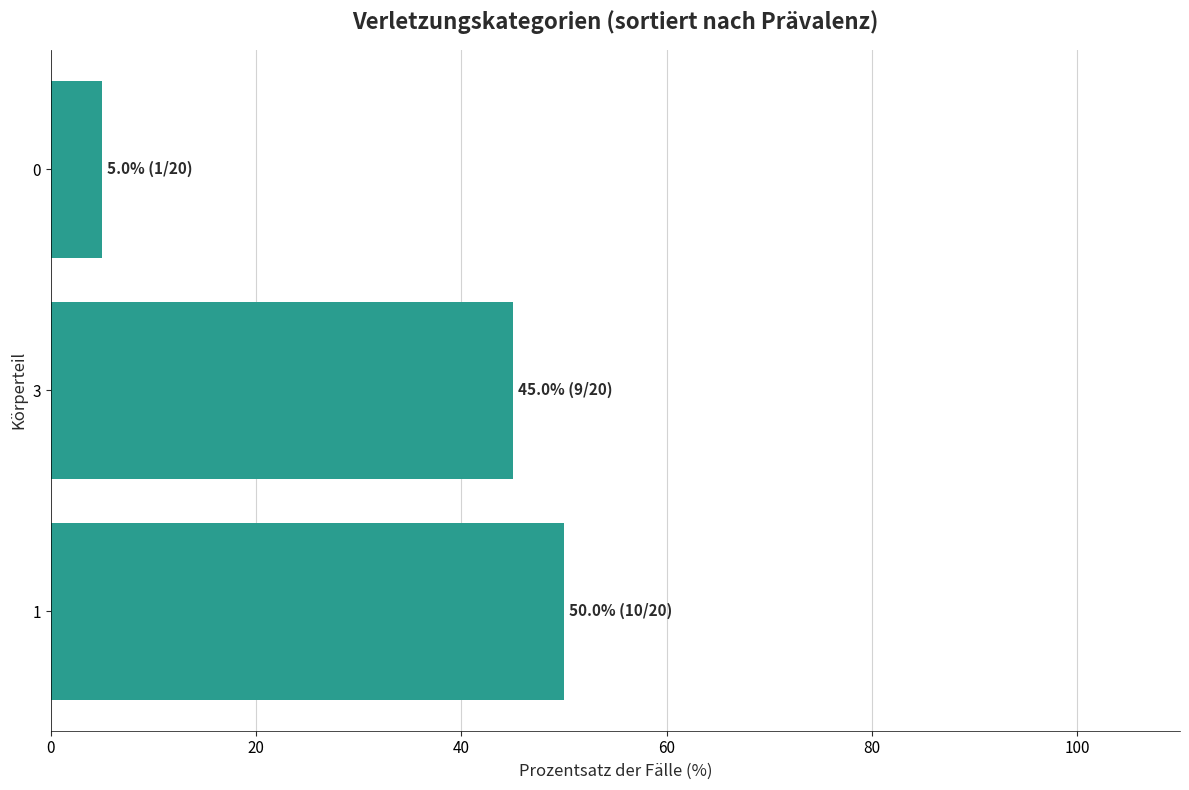

List the labels in order of value, smallest first.

0, 3, 1